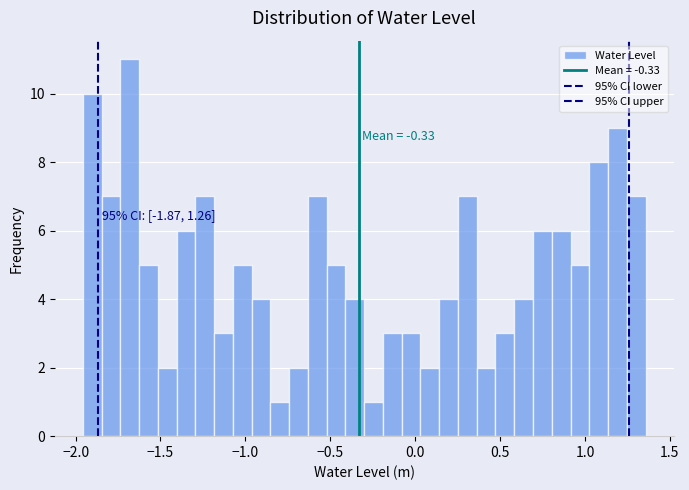

Around what value on the x-axis is the tallest bar? Give the approximate position of its centre, as read against the axis.

-1.70